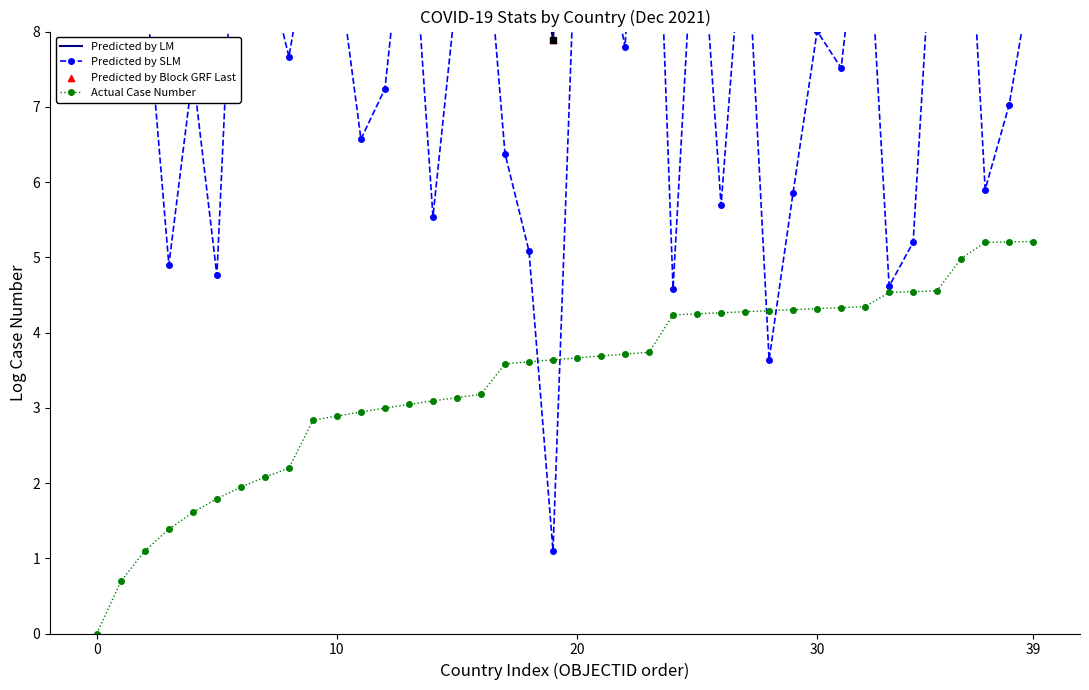

What is the highest value of the Actual Case Number series?

5.2